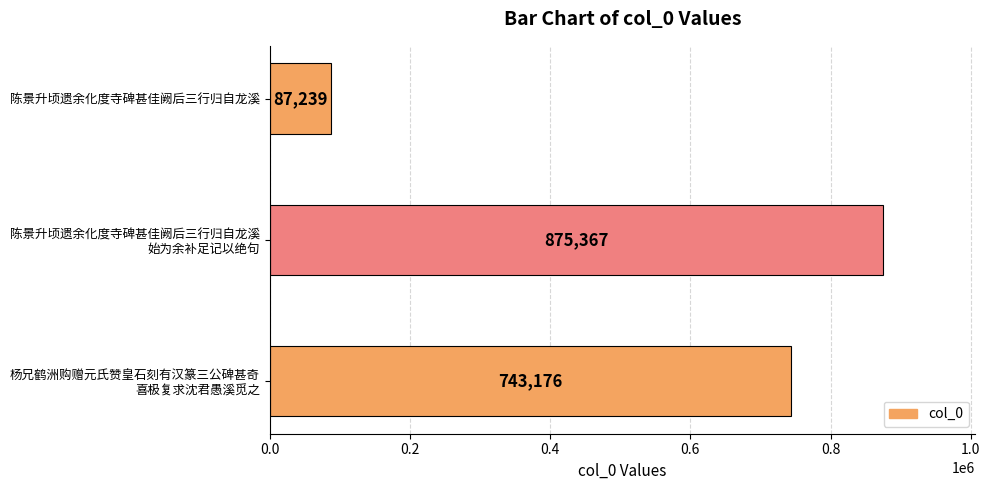

Which label corresponds to the smallest value in the chart?

陈景升顷遗余化度寺碑甚佳阙后三行归自龙溪